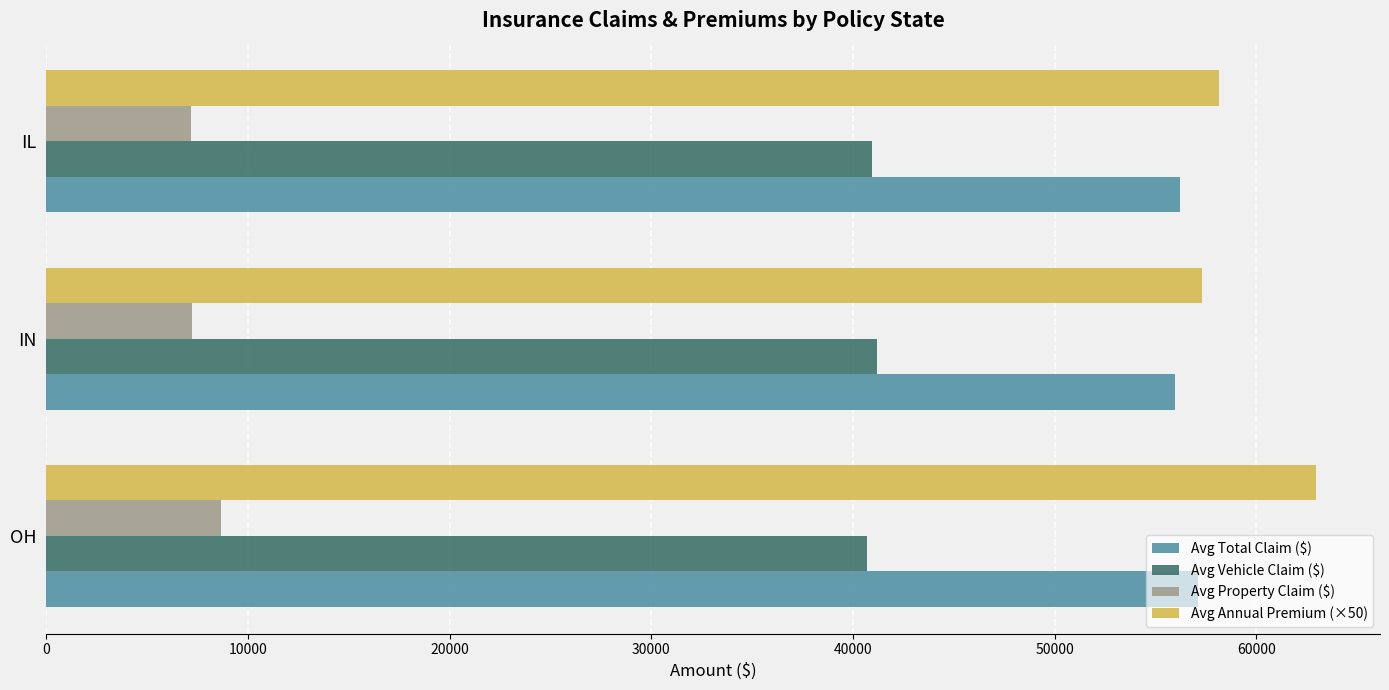

What is the maximum value shown in the chart?

62975.1